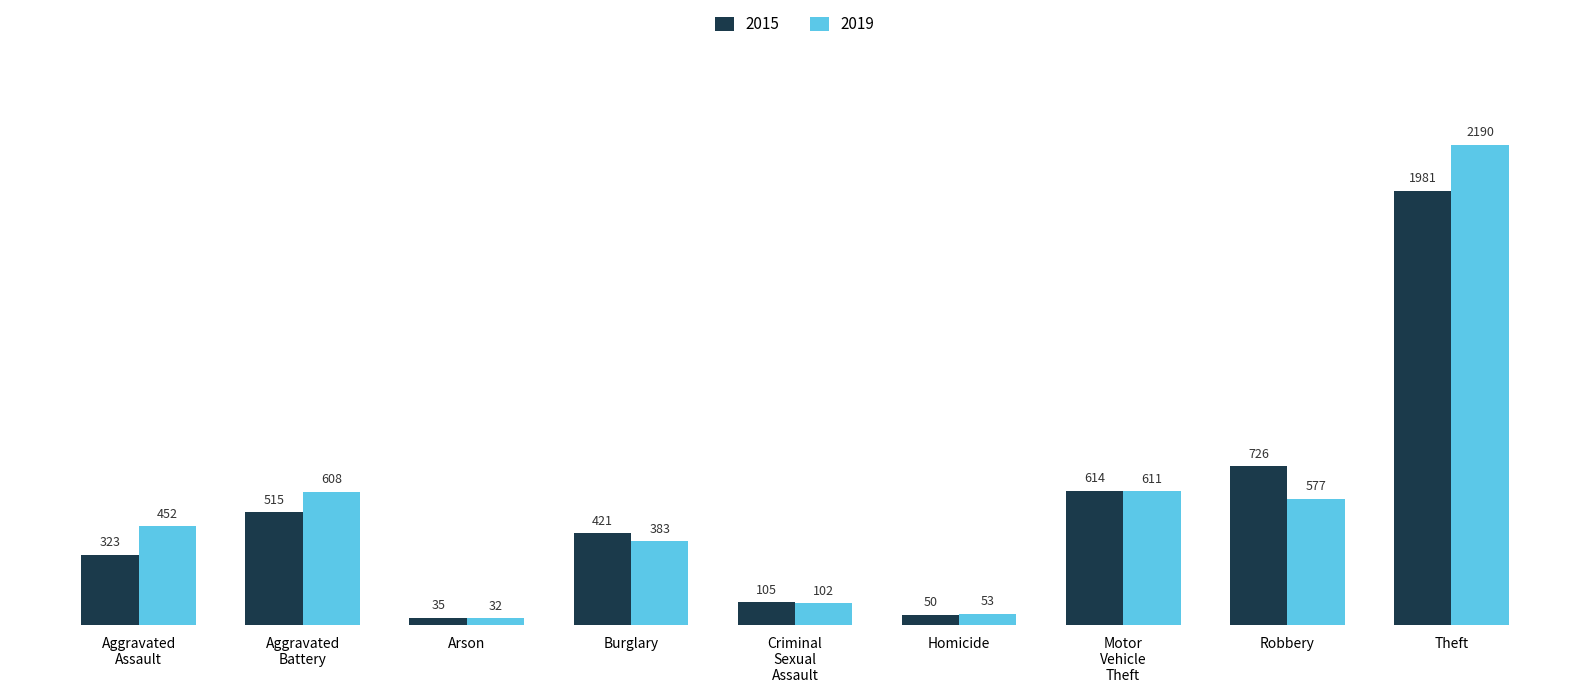

Reading right to left, extract all data points from this chart.

2015: 1981	726	614	50	105	421	35	515	323
2019: 2190	577	611	53	102	383	32	608	452